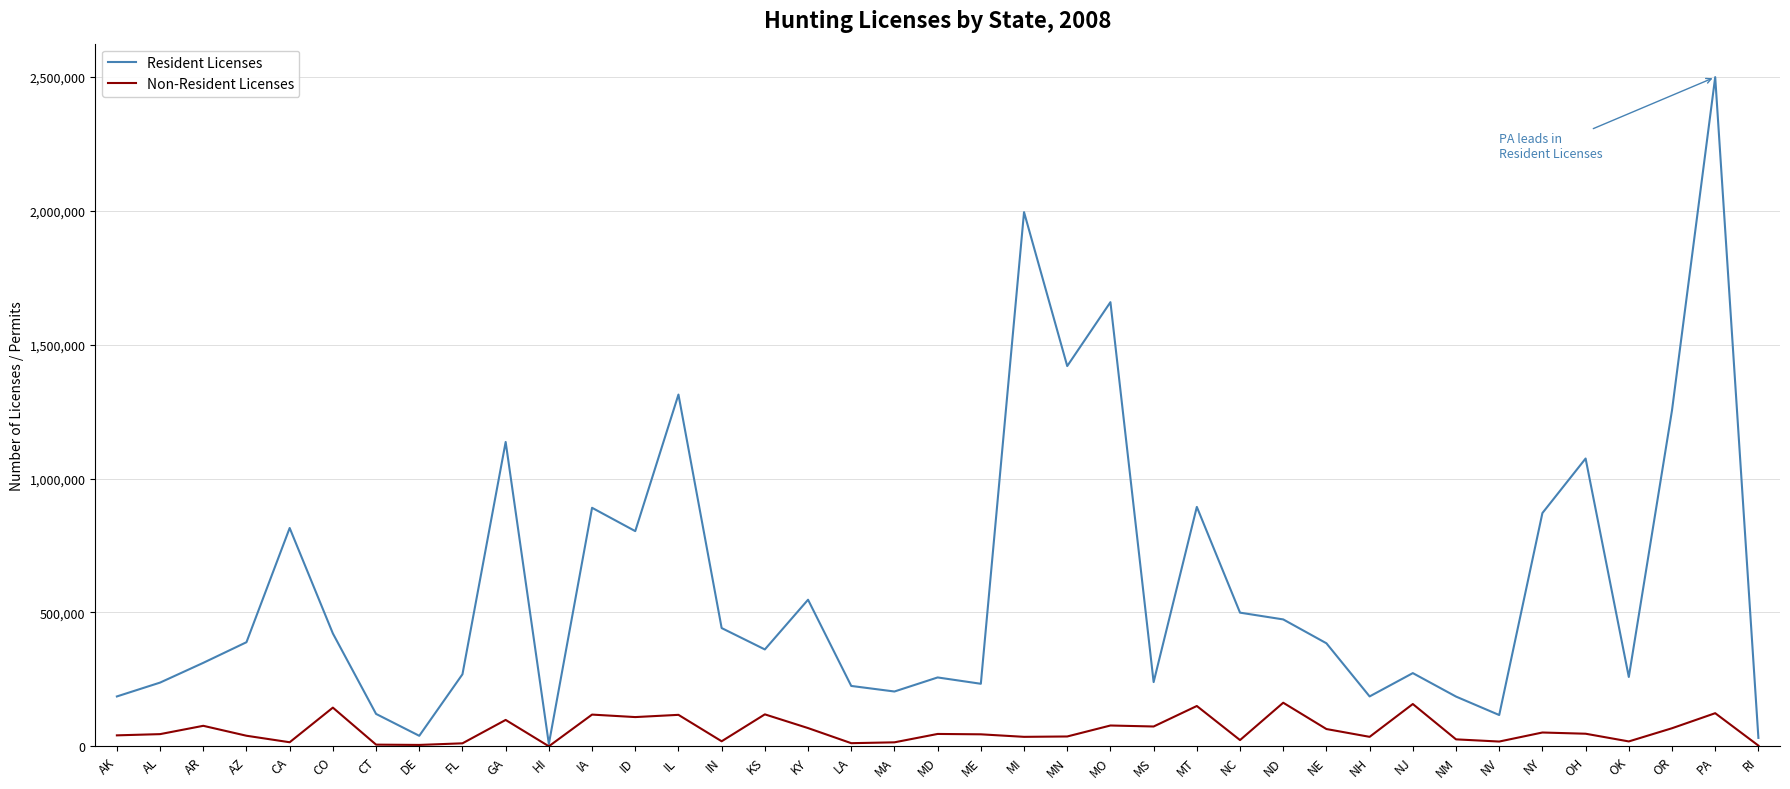

Rank the series at NM from lowest to highest value.

Non-Resident Licenses, Resident Licenses